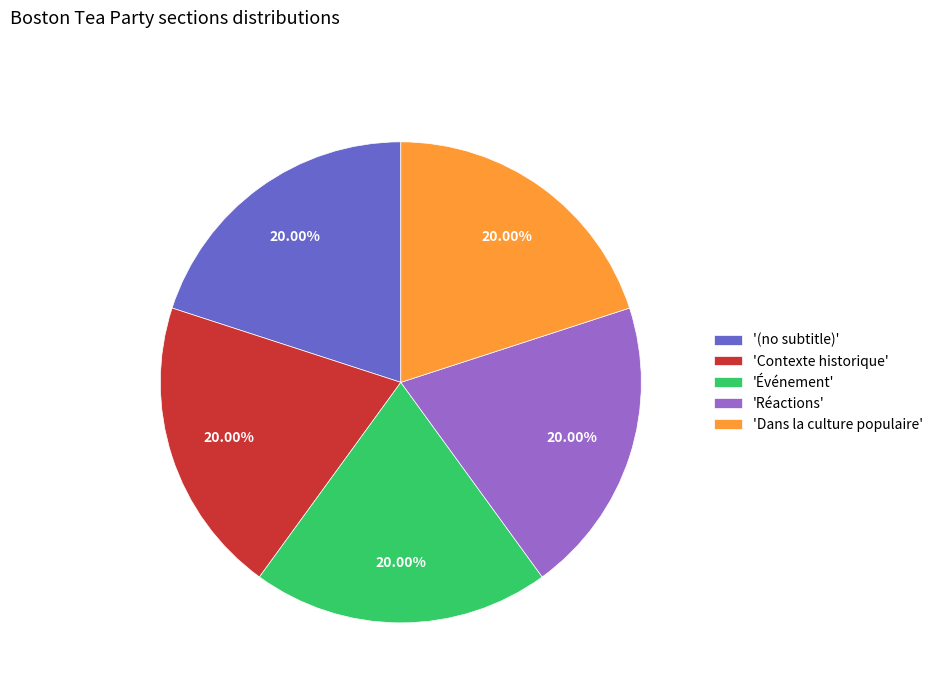

Does any single category account for the majority?

No